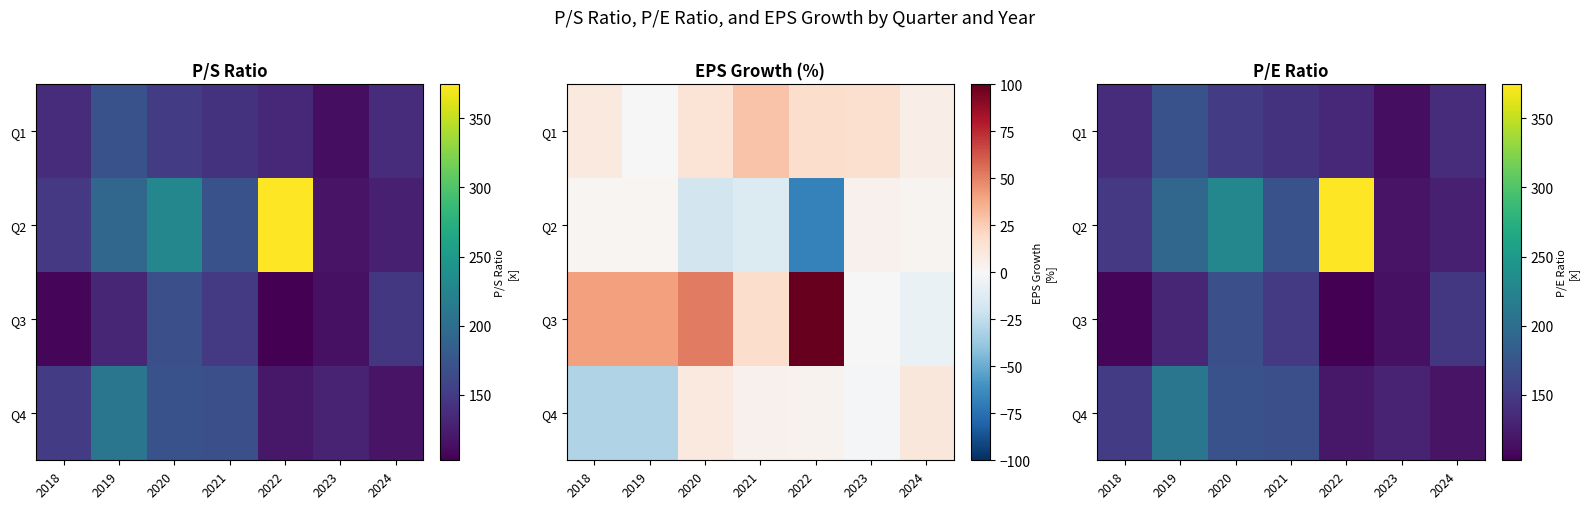

The value of Q4 at 2020 is 301.8. True or false?

False